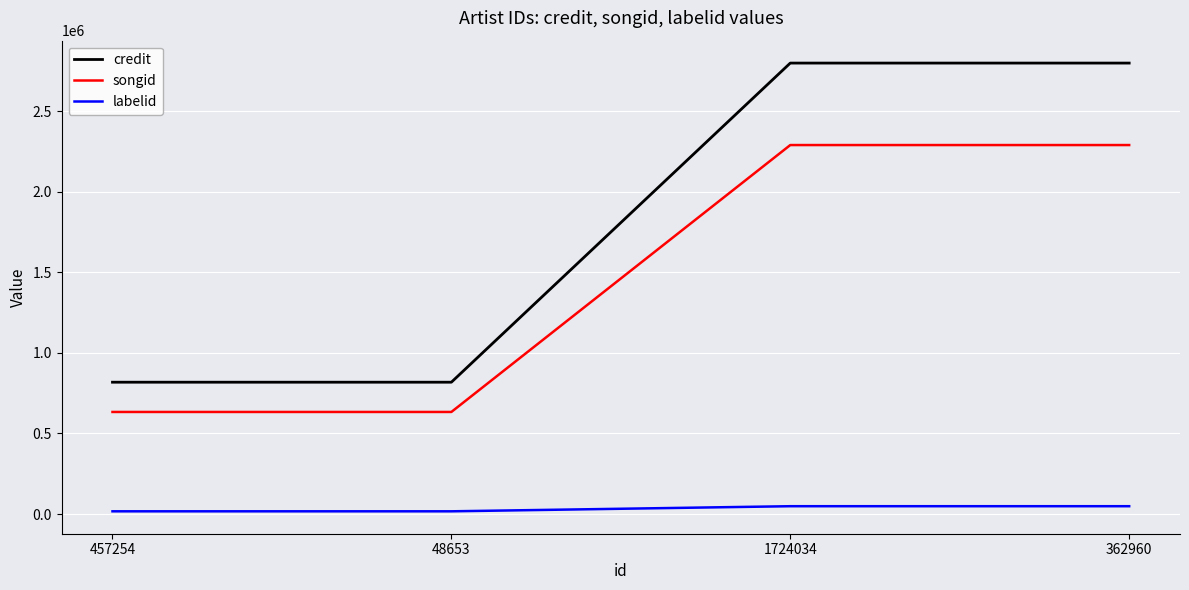

Does the chart display data point markers on the line(s)?

No